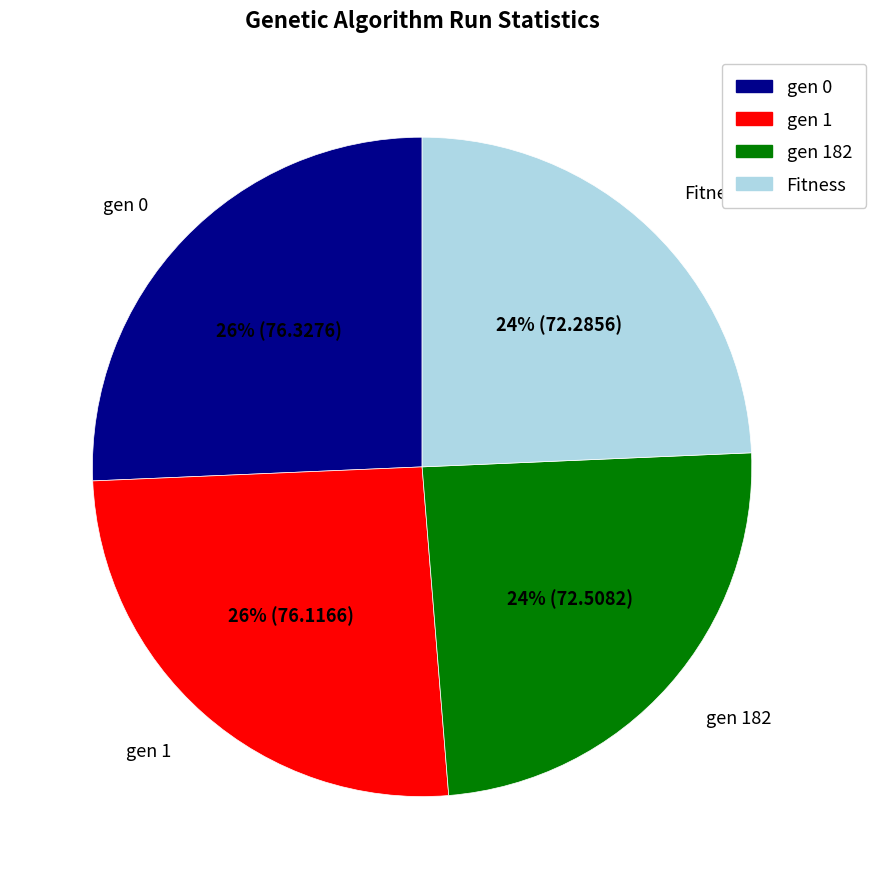

To the nearest percent, what is the average slice percentage?

25%